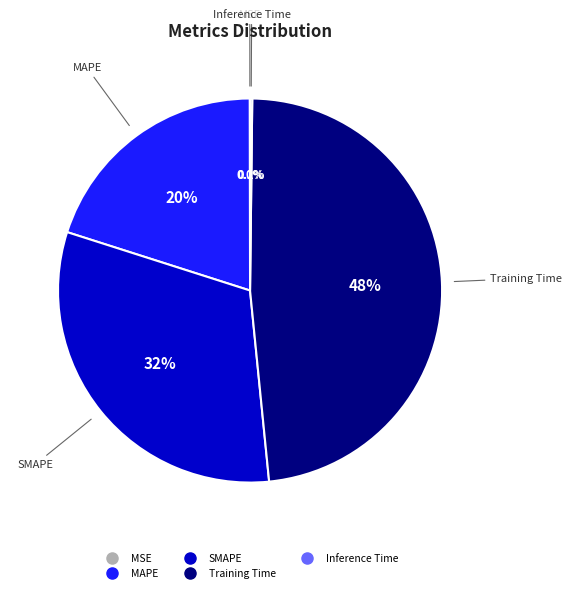

Does any single category account for the majority?

No